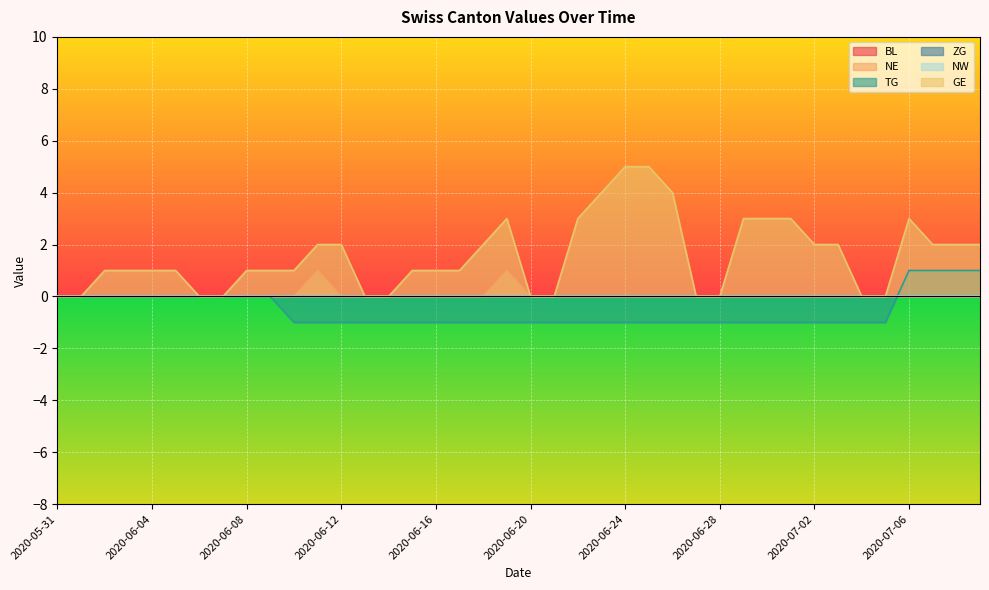

At which label is NE closest to 0?

2020-05-31